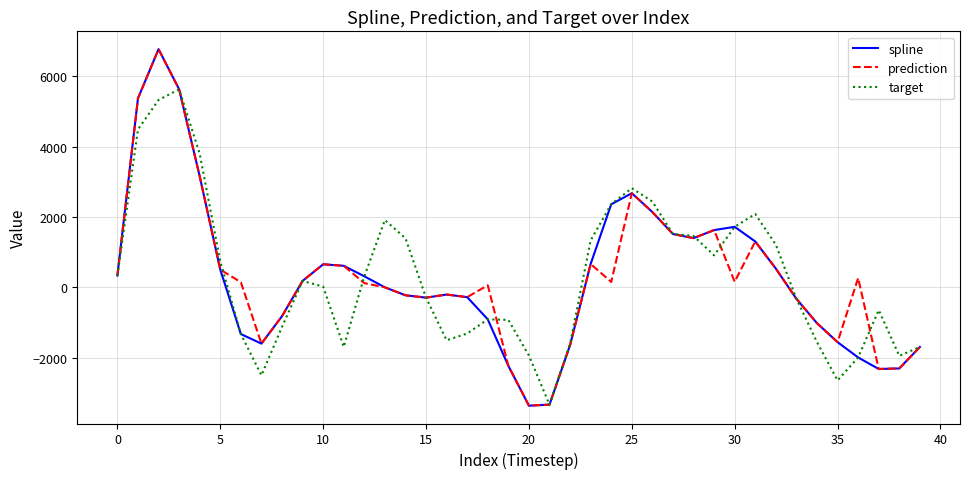

What is the minimum value for spline?

-3366.8